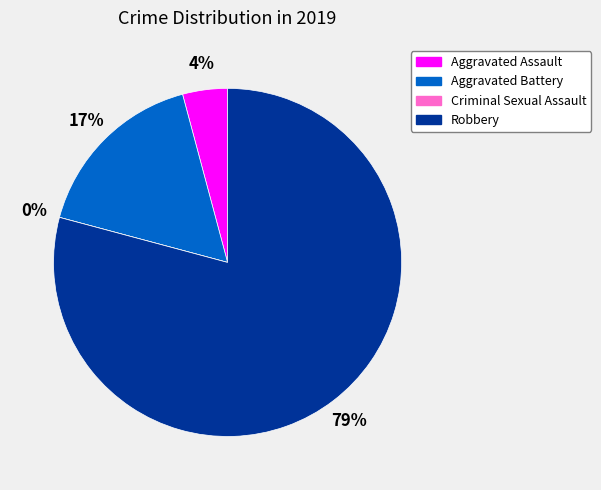

Which has a higher value, Robbery or Aggravated Battery?

Robbery